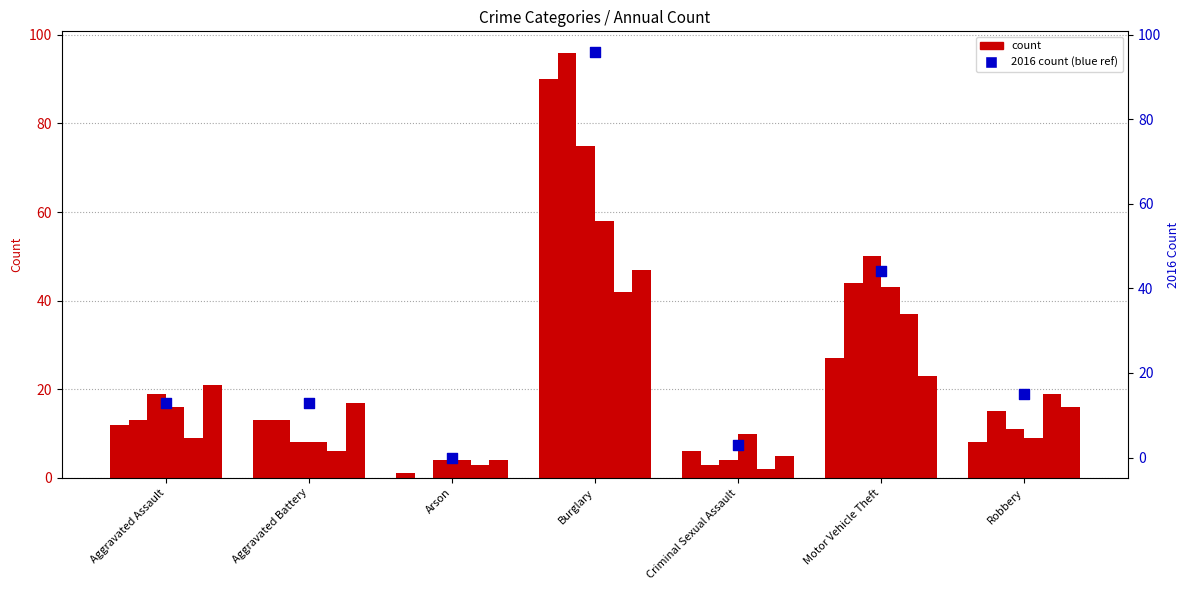

Which has a higher value, Aggravated Assault or Criminal Sexual Assault?

Aggravated Assault